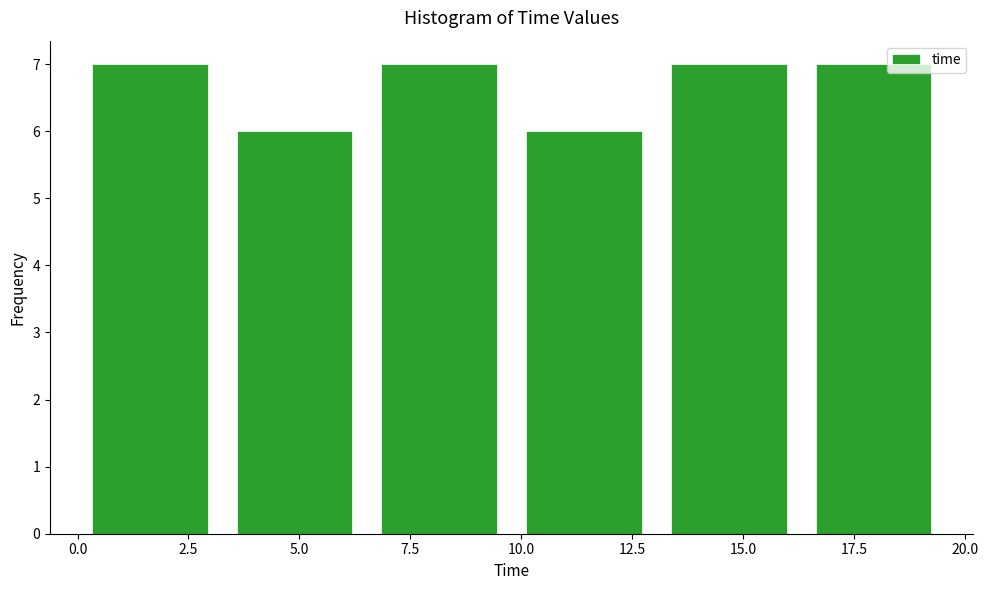

Reading left to right, list every bar in this chart as the range it spans on the x-axis followed by its height. Neither the bar edges nor the heights are printed on the chart, so give them approximately, as read against the axes.

0.0 to 3.5: 7
3.5 to 6.5: 6
6.5 to 10.0: 7
10.0 to 13.0: 6
13.0 to 16.5: 7
16.5 to 19.5: 7